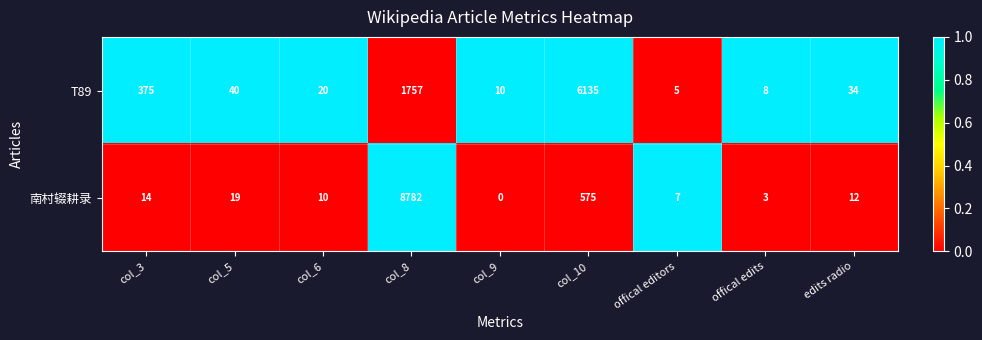

What is the difference between the highest and lowest values at col_10?

5560